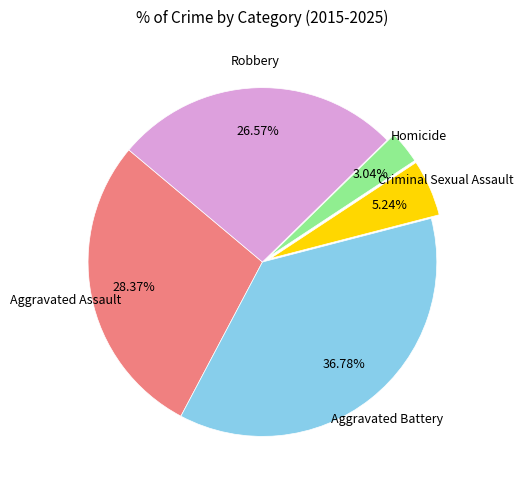

Is there any slice that represents more than half of the pie?

No